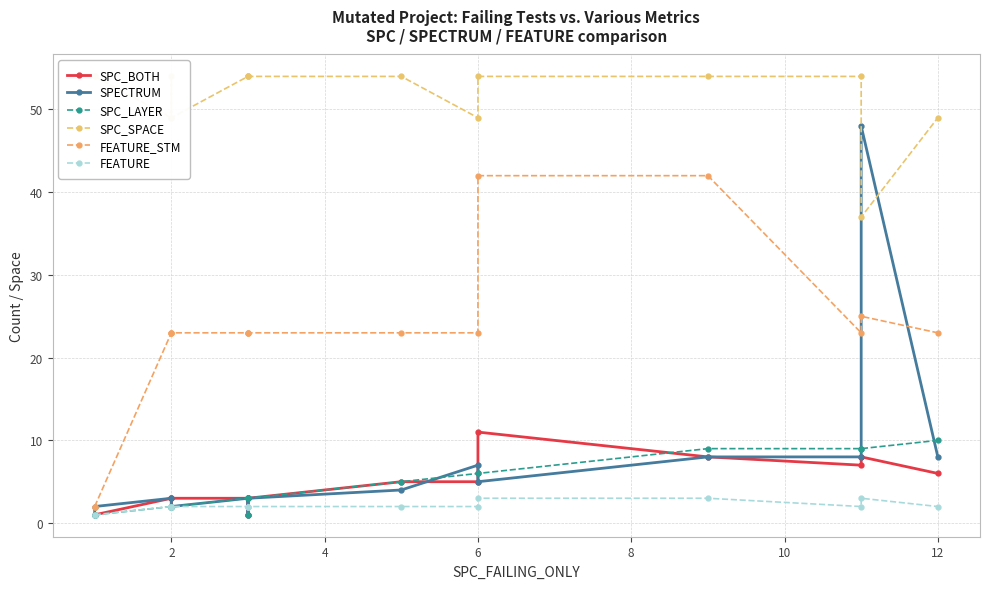

Where is the first local minimum for SPC_BOTH?

2